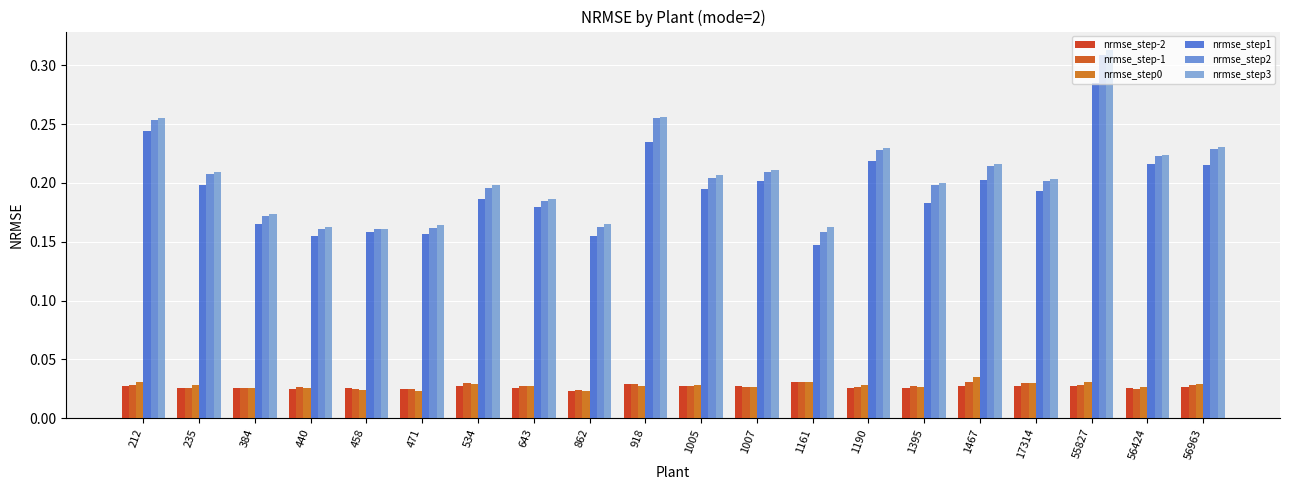

Count the number of data series in this chart.

6